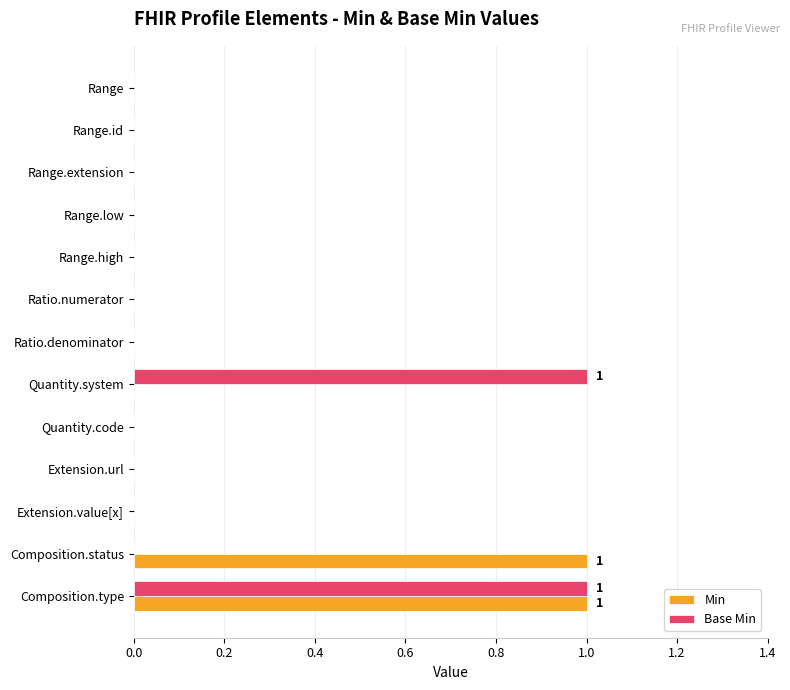

Is the value of Min at Ratio.numerator greater than the value of Base Min at Quantity.system?

No